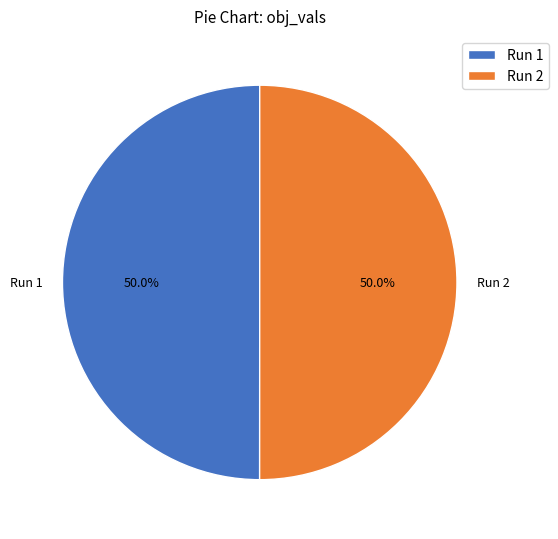

What portion of the pie excludes Run 1?

50.0%